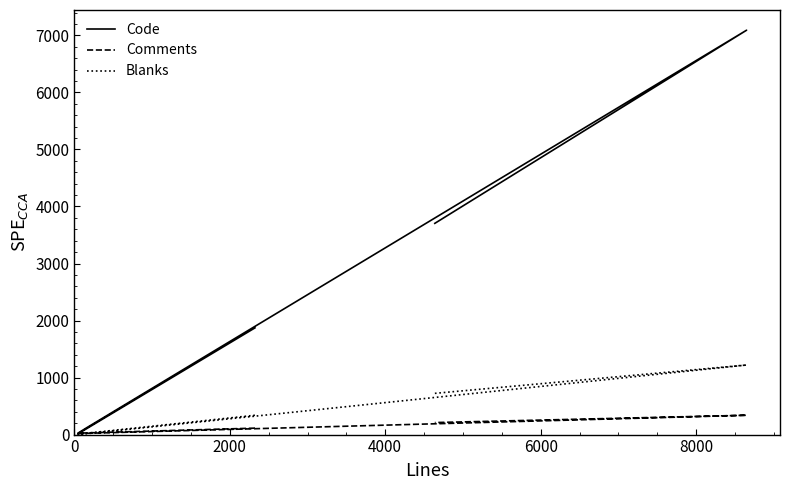

Which has a higher value, 6000 or 8000?

8000